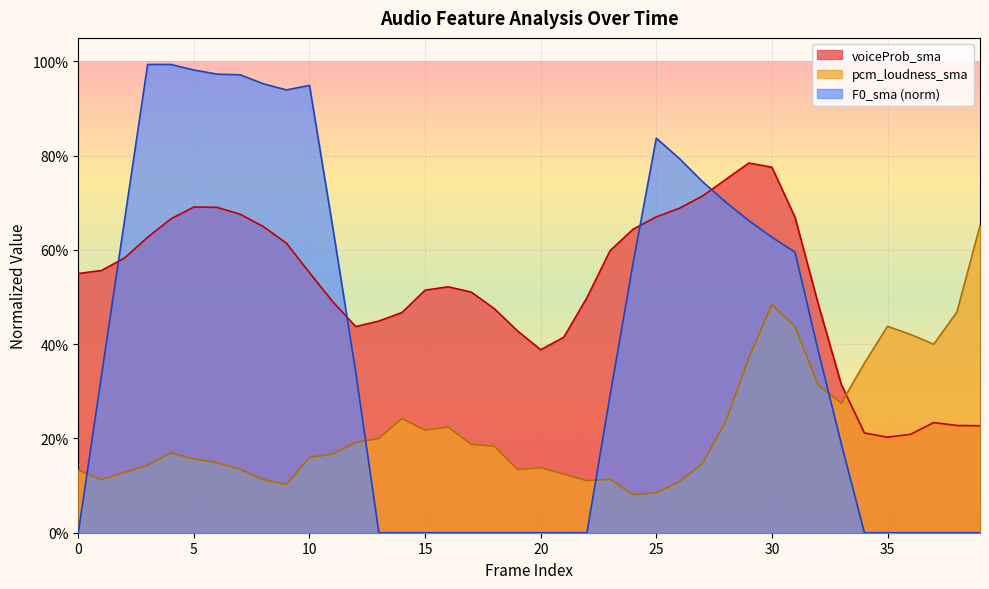

What are all the series names shown in the legend?

voiceProb_sma, pcm_loudness_sma, F0_sma (norm)